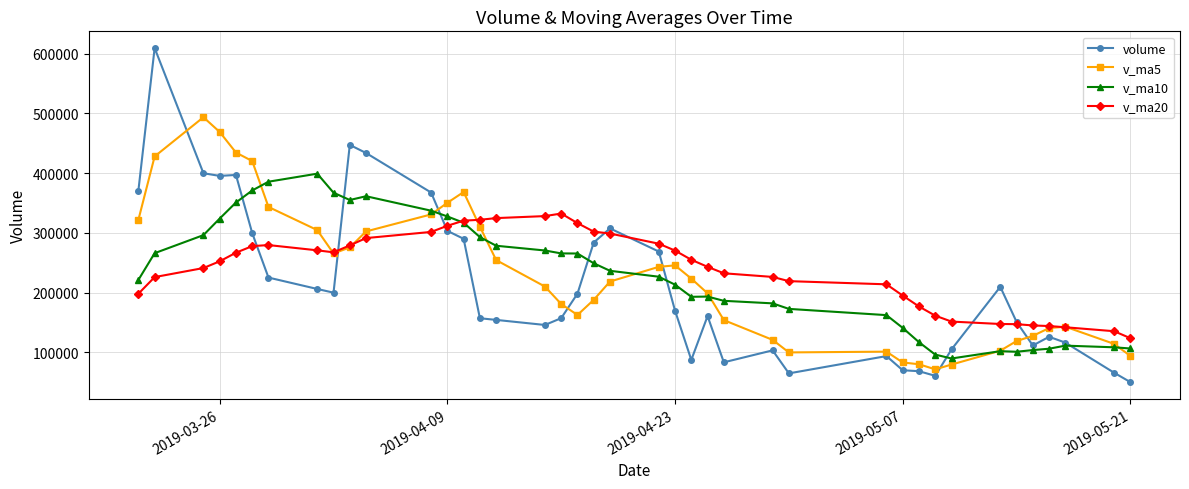

What is the greatest value displayed?

609553.3